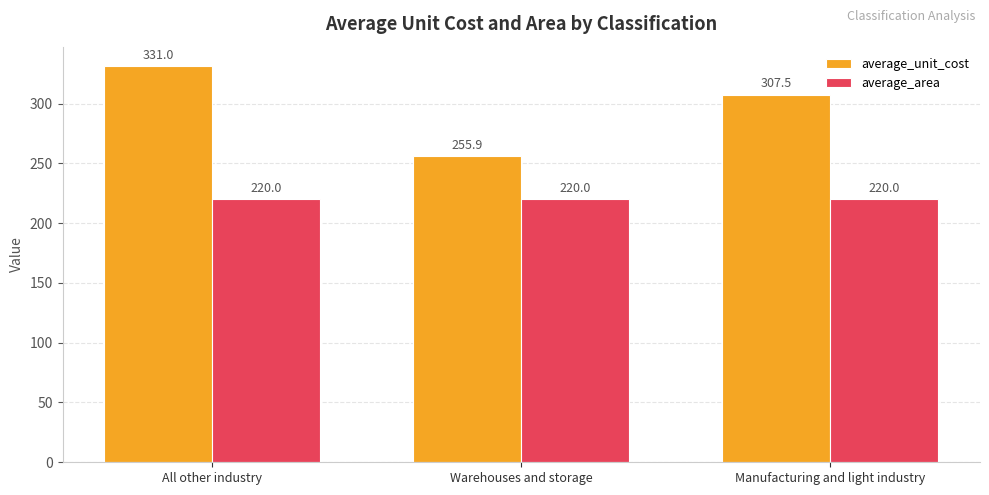

What is the value of the average_unit_cost bar at the 3rd from the left?

307.5